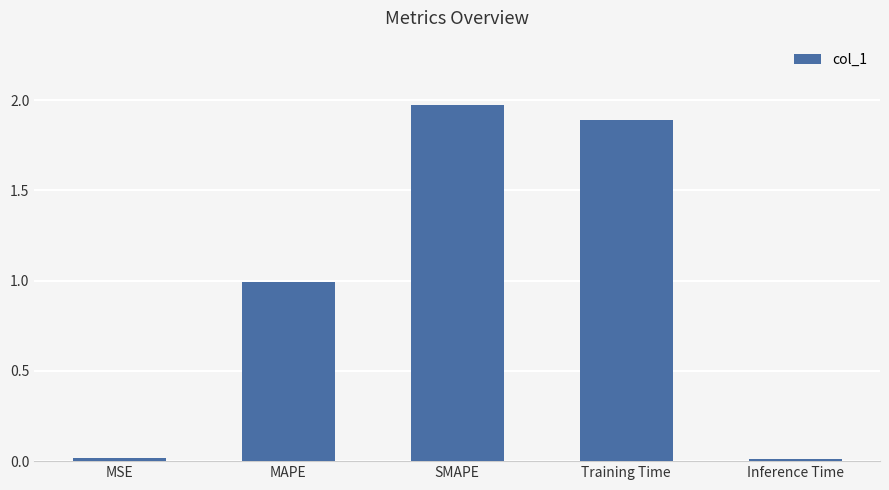

Between SMAPE and Inference Time, which is larger?

SMAPE